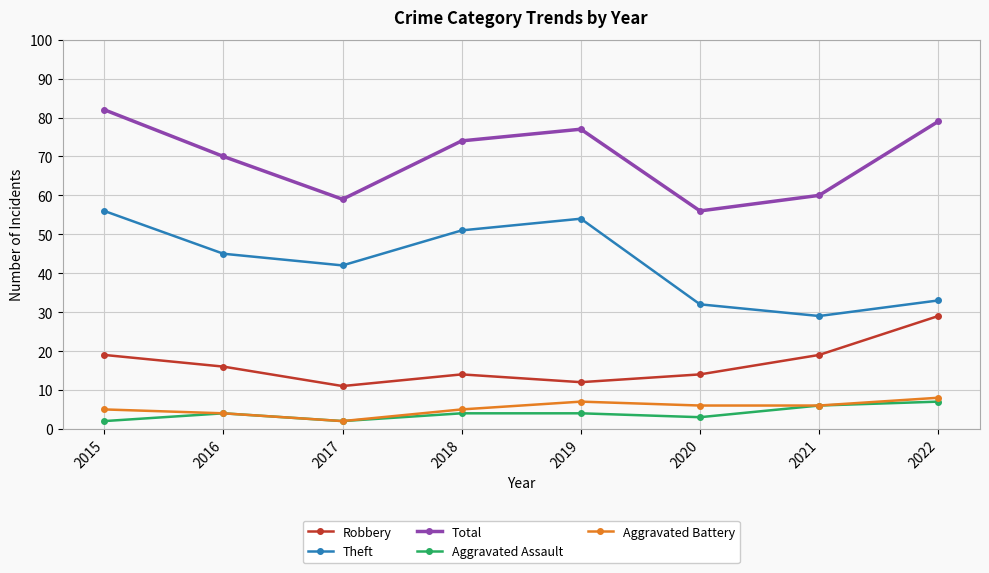

What is the difference between the Total values at 2018 and 2016?

4